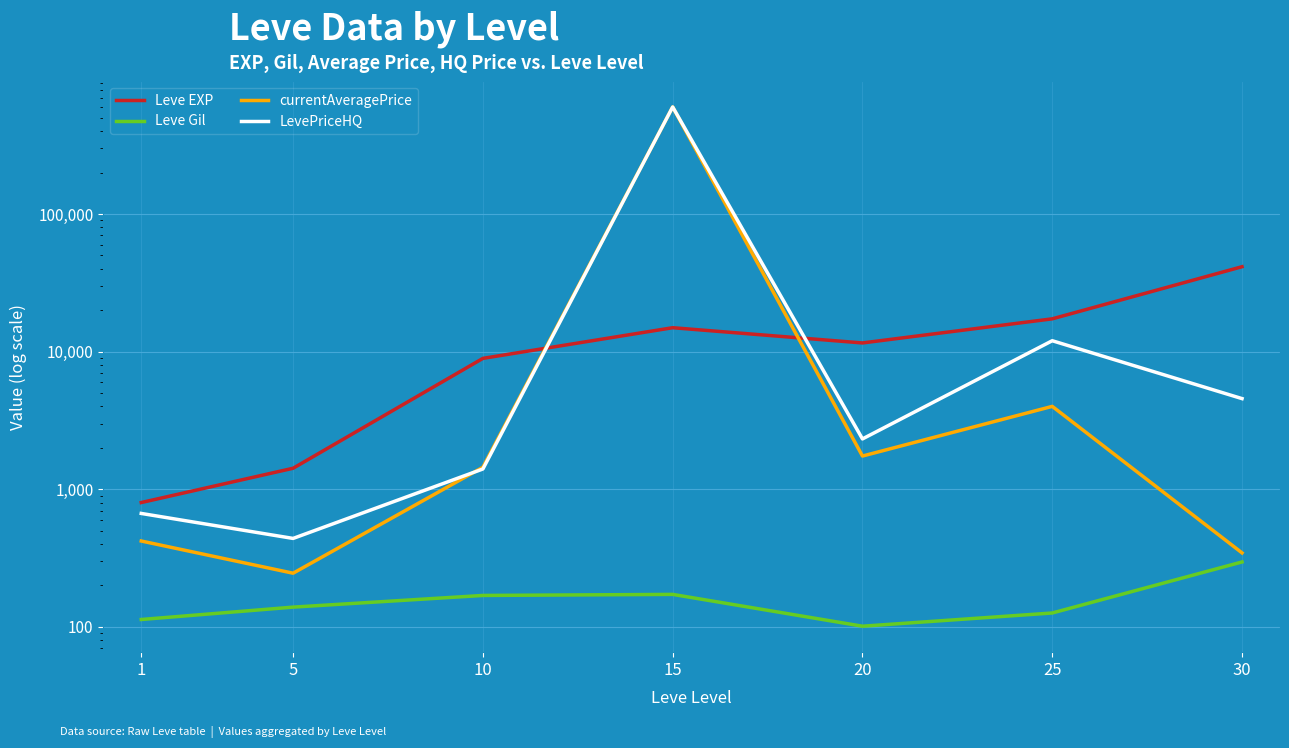

Which series ends up on top after the final intersection of currentAveragePrice and Leve EXP?

Leve EXP